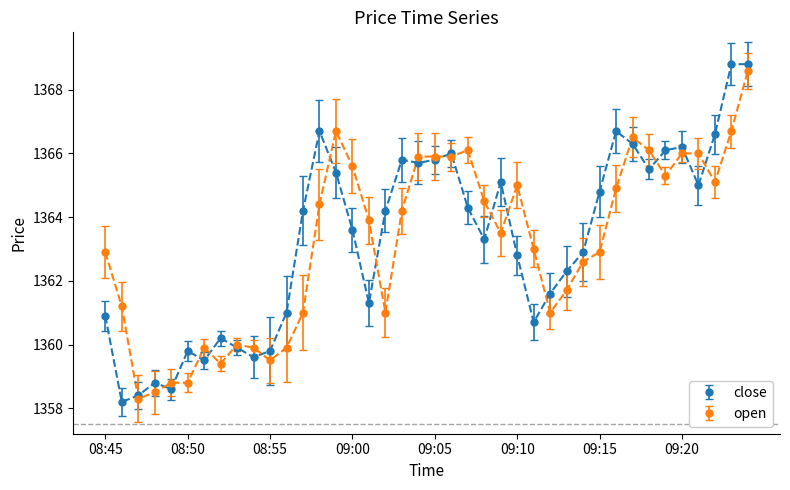

How many lines are shown in the chart?

2